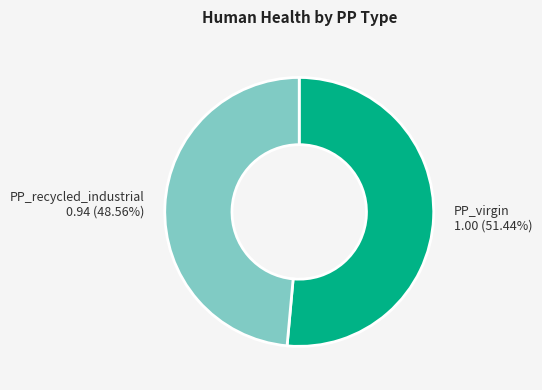

Which slice is the largest?

PP_virgin 1.00 (51.44%)